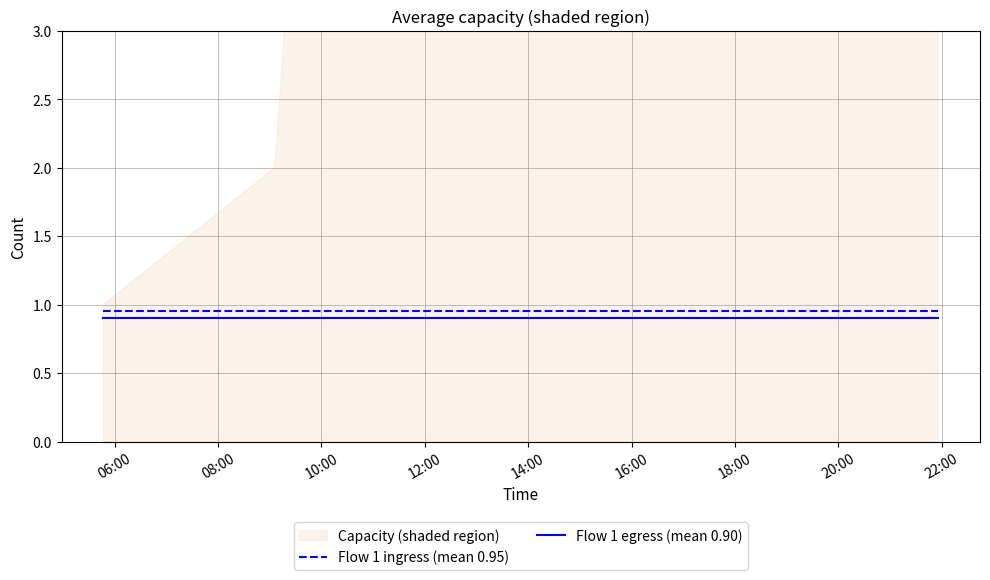

True or false: Flow 1 egress (mean 0.90) and Flow 1 ingress (mean 0.95) intersect in this chart.

False